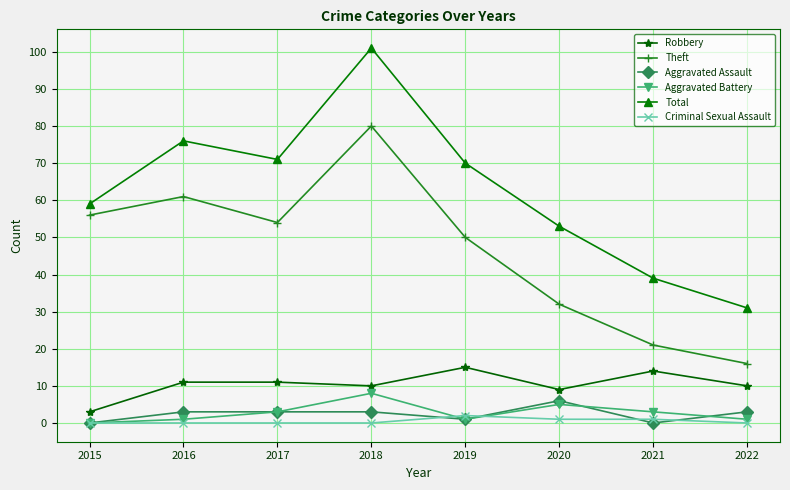

Which label corresponds to the largest value in the chart?

2018